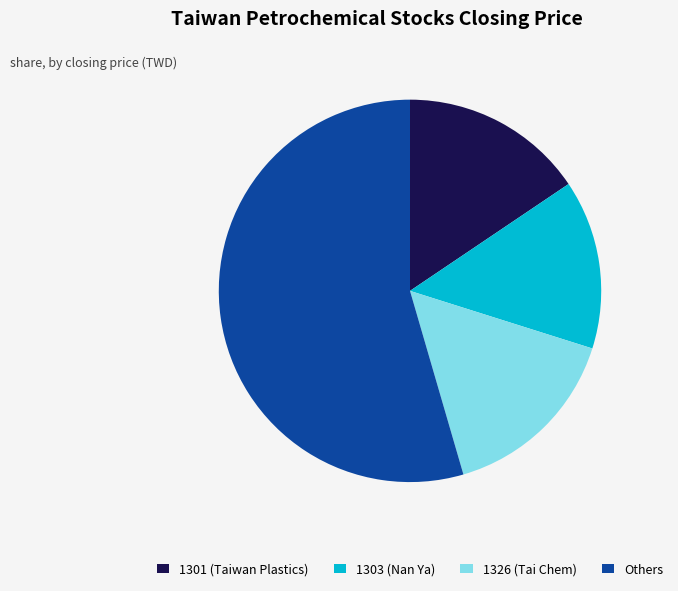

What is the ratio of the value at 1301 (Taiwan Plastics) to the value at Others?

0.3